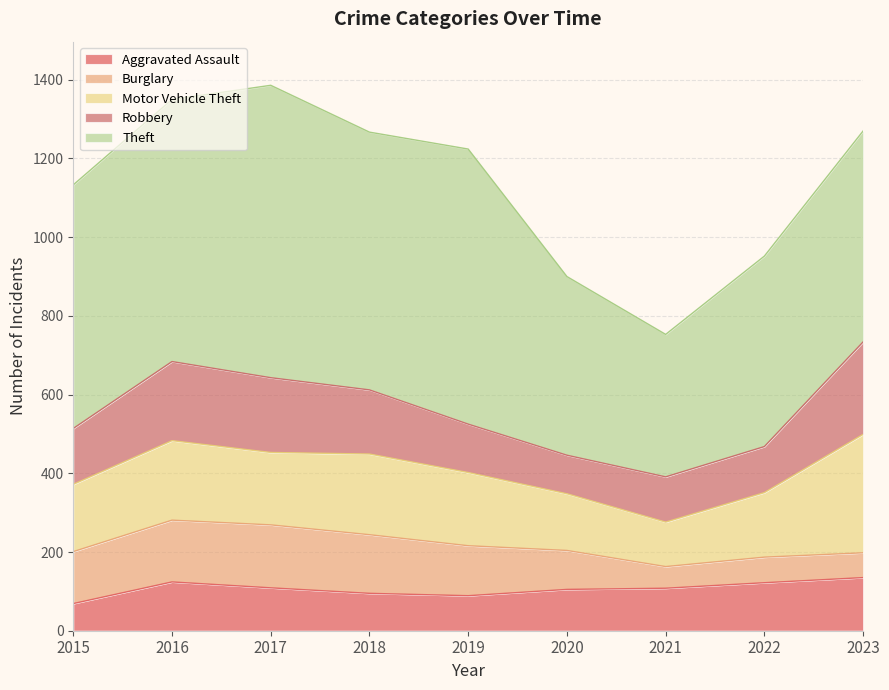

List the series in order of their peak value, highest first.

Theft, Motor Vehicle Theft, Robbery, Burglary, Aggravated Assault